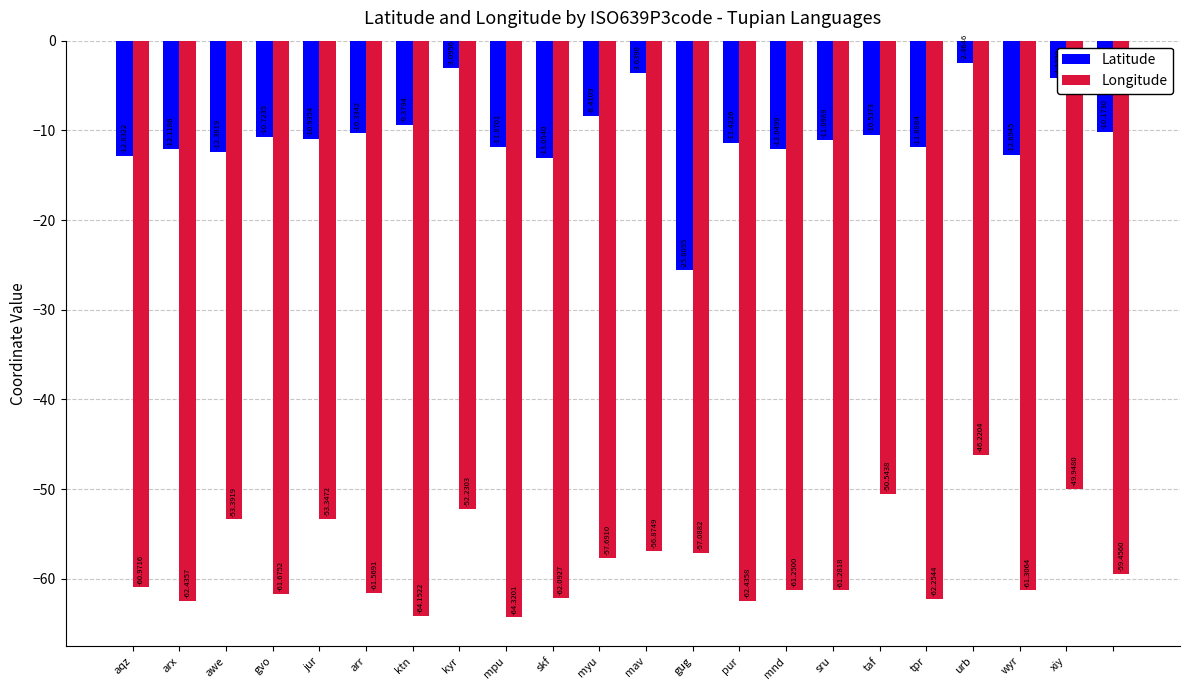

Does the chart contain any negative values?

Yes